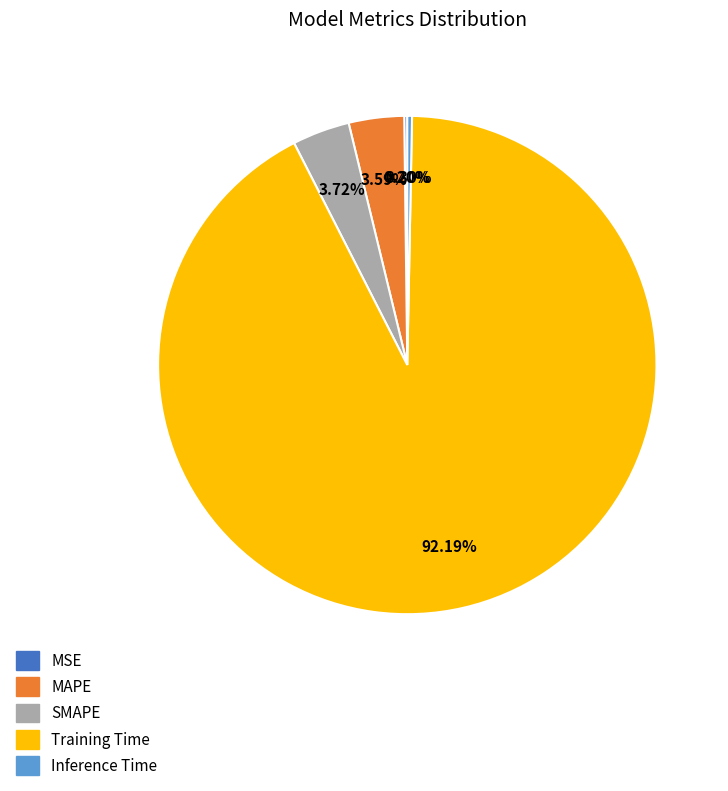

Which has a higher value, Inference Time or Training Time?

Training Time